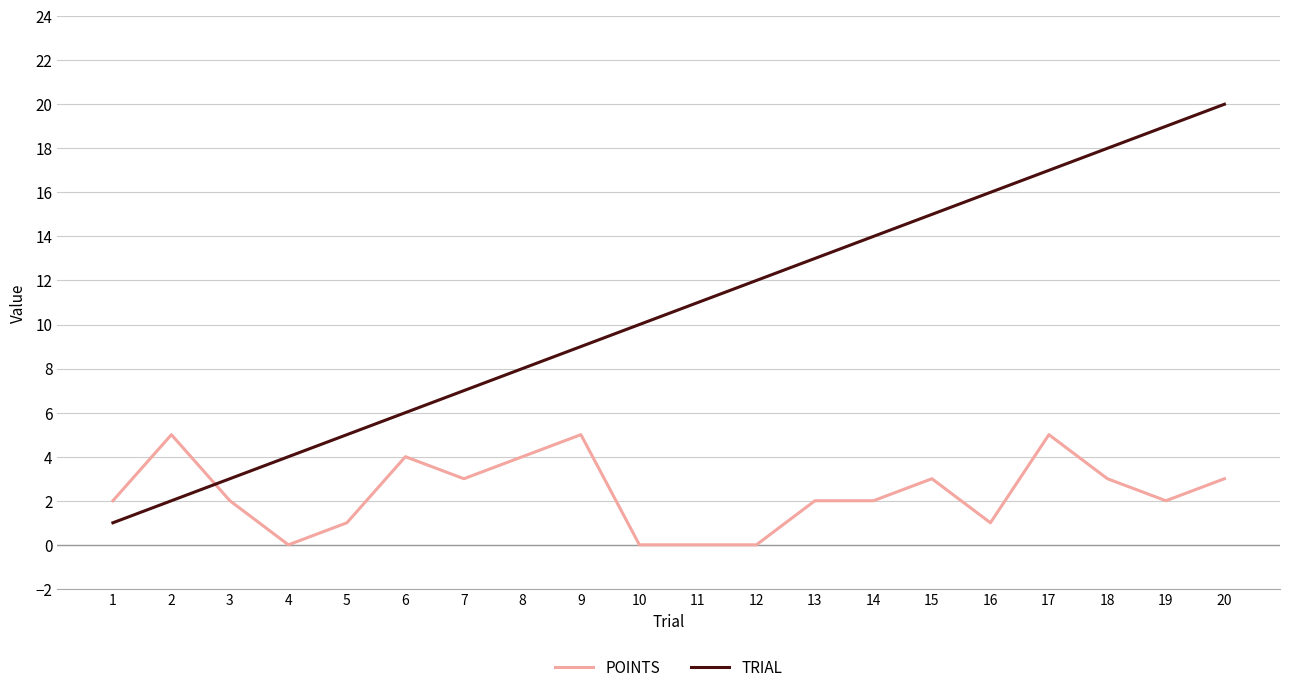

What is the greatest value displayed?

20